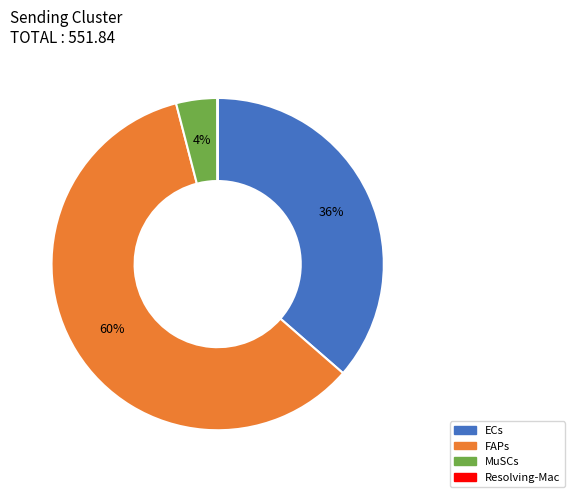

Is the sum of FAPs and ECs greater than half?

Yes